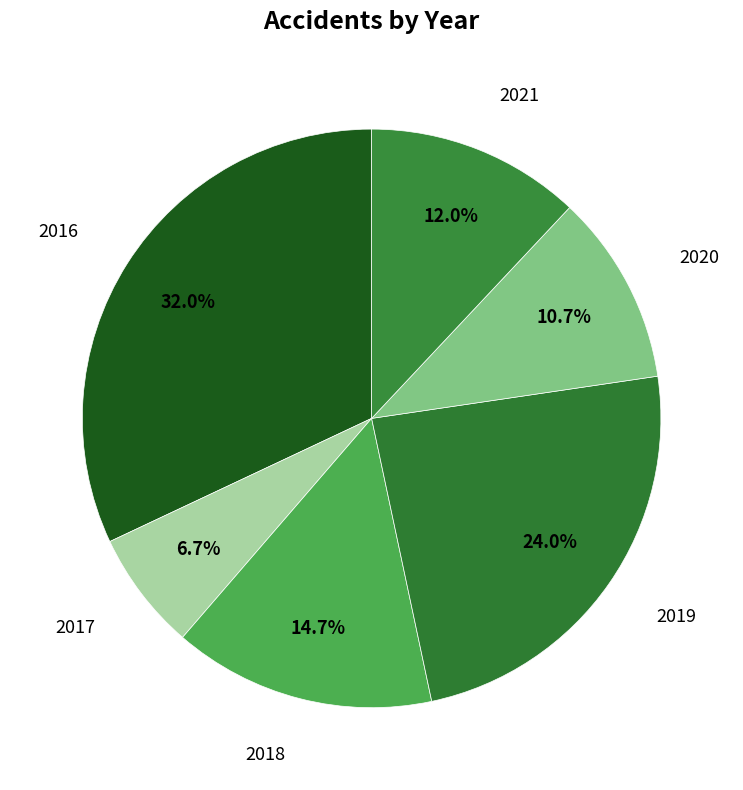

How many slices are in this pie chart?

6